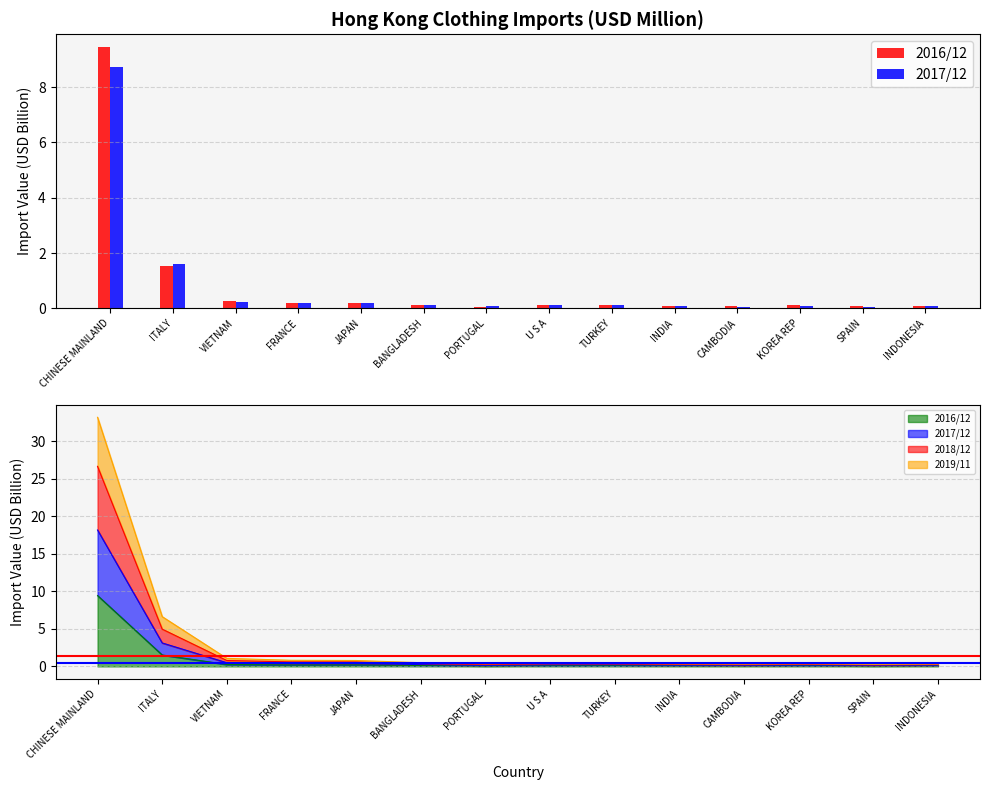

Reading right to left, list all the values displayed in this chart.

2016/12: INDONESIA=0.1	SPAIN=0.1	KOREA REP=0.1	CAMBODIA=0.1	INDIA=0.1	TURKEY=0.1	U S A=0.1	PORTUGAL=0.1	BANGLADESH=0.1	JAPAN=0.2	FRANCE=0.2	VIETNAM=0.3	ITALY=1.5	CHINESE MAINLAND=9.4
2017/12: INDONESIA=0.1	SPAIN=0.1	KOREA REP=0.1	CAMBODIA=0.1	INDIA=0.1	TURKEY=0.1	U S A=0.1	PORTUGAL=0.1	BANGLADESH=0.1	JAPAN=0.2	FRANCE=0.2	VIETNAM=0.2	ITALY=1.6	CHINESE MAINLAND=8.7